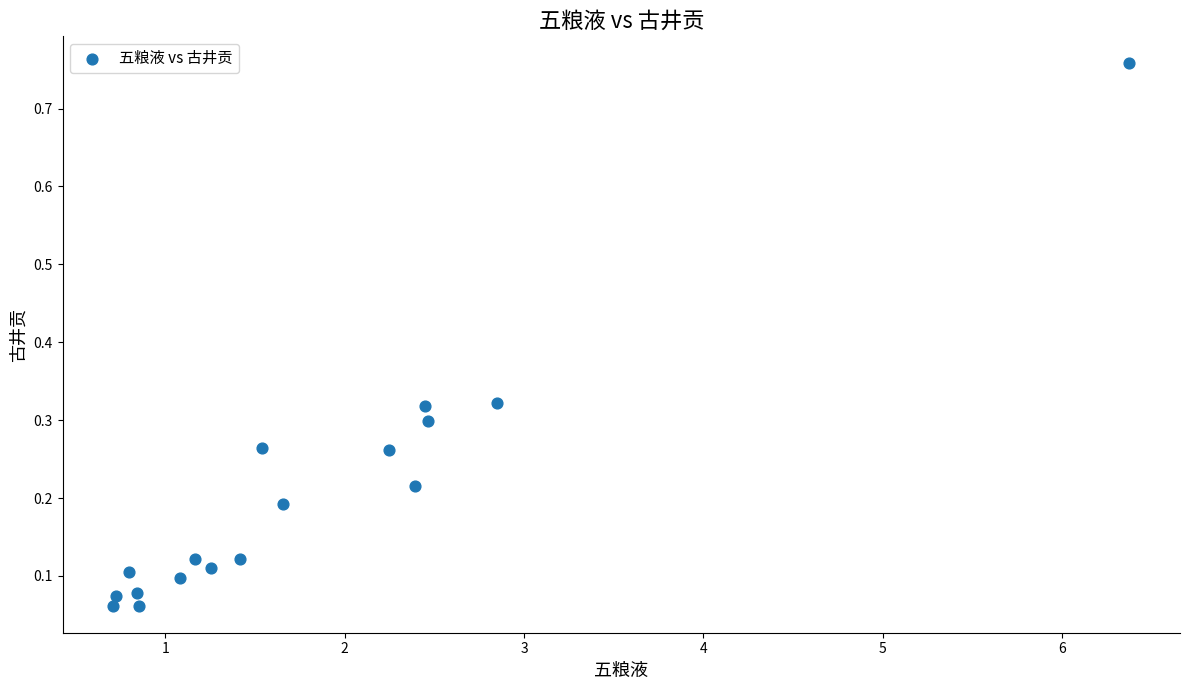

What is the range of X values (max minus min)?

5.7